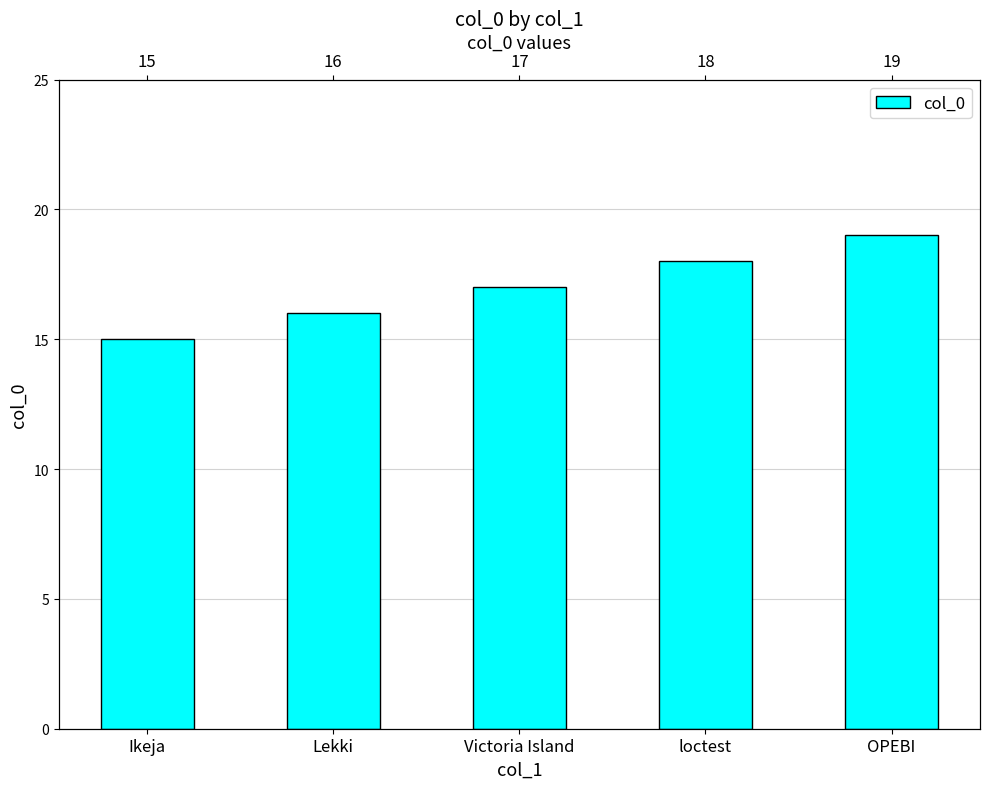

Does the chart contain stacked bars?

No